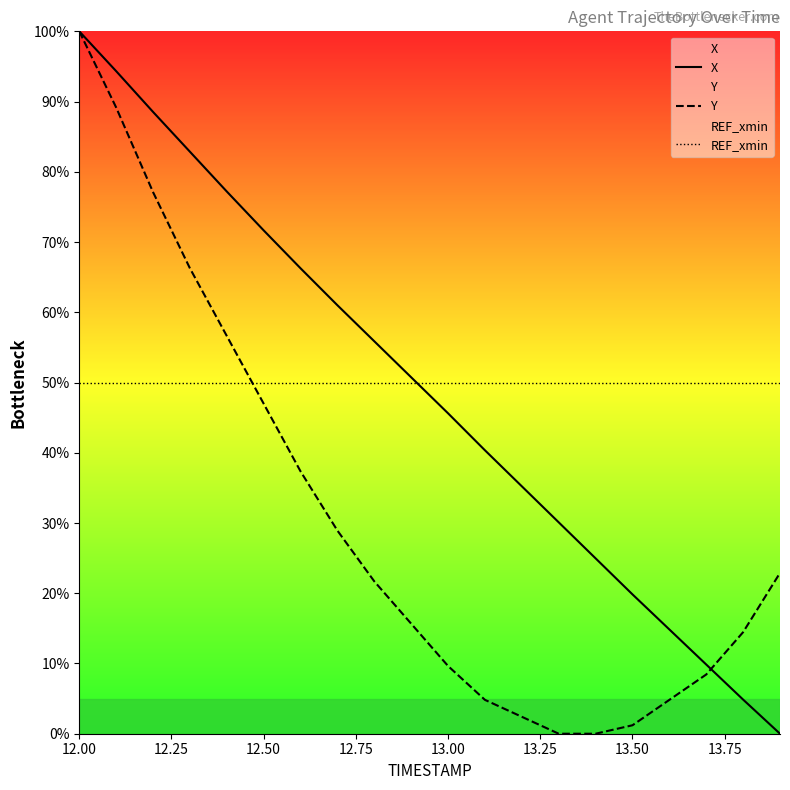

Reading left to right, what are all the values shown in this chart?

X: 100.0	94.3	88.5	82.9	77.2	71.7	66.3	61.0	55.9	50.7	45.6	40.4	35.2	30.1	25.0	19.8	14.8	9.9	4.9	0.0
Y: 100.0	89.2	77.1	66.3	56.6	47.0	37.3	28.9	21.7	15.7	9.6	4.8	2.4	0.0	0.0	1.2	4.8	8.4	14.5	22.9
REF_xmin: 50.0	50.0	50.0	50.0	50.0	50.0	50.0	50.0	50.0	50.0	50.0	50.0	50.0	50.0	50.0	50.0	50.0	50.0	50.0	50.0